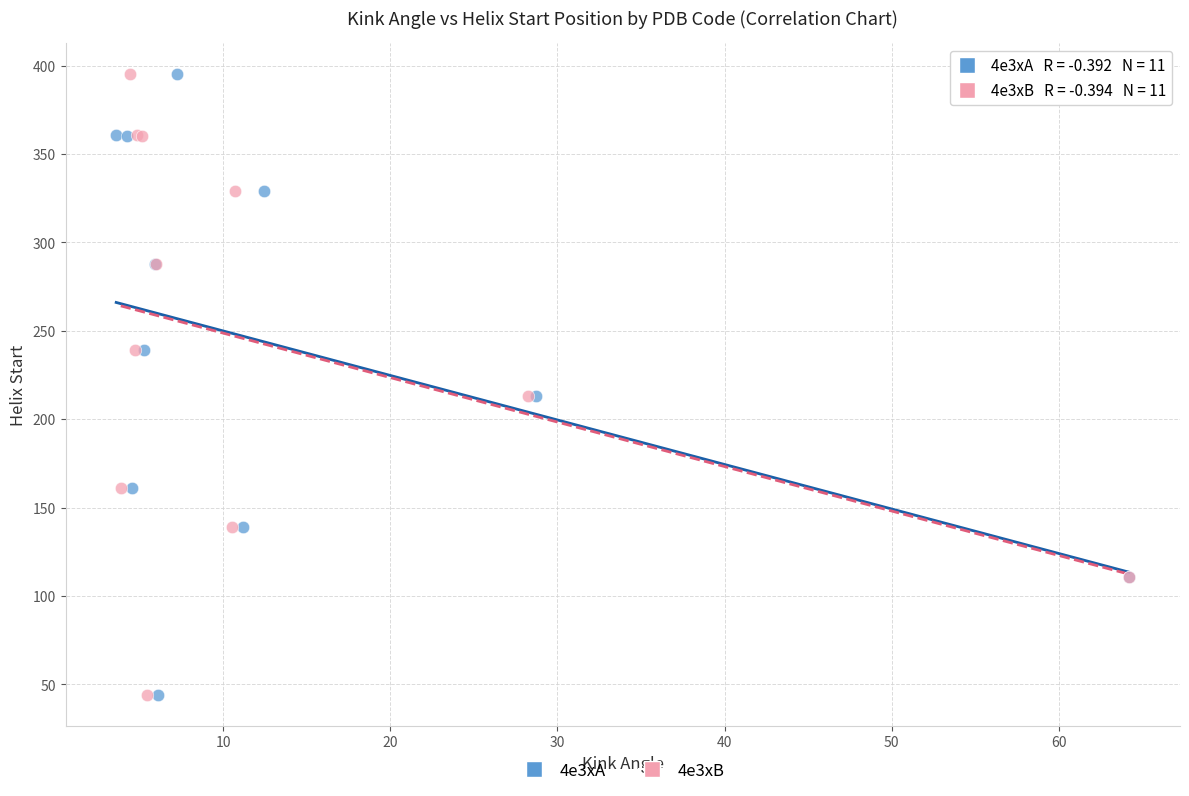

What are all the series names shown in the legend?

4e3xA, 4e3xB